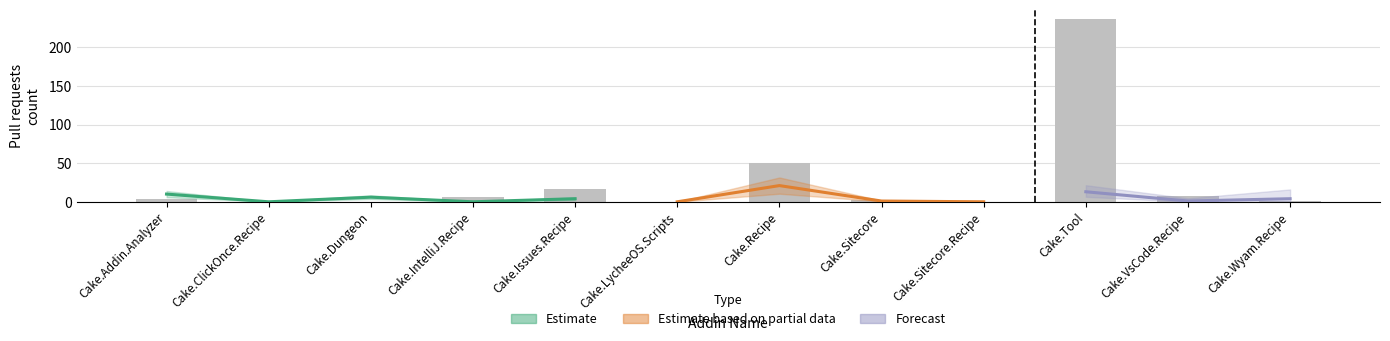

What is the label of the 11th bar from the left?

Cake.VsCode.Recipe